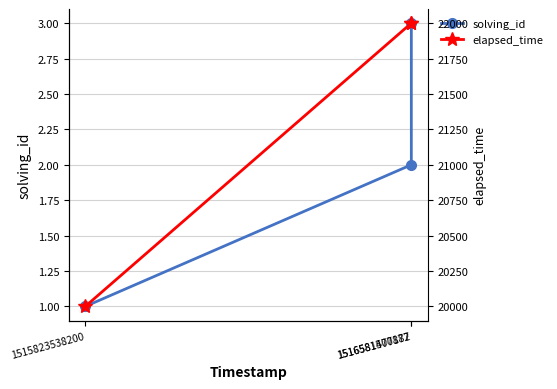

Which series has the largest range (max minus min)?

elapsed_time